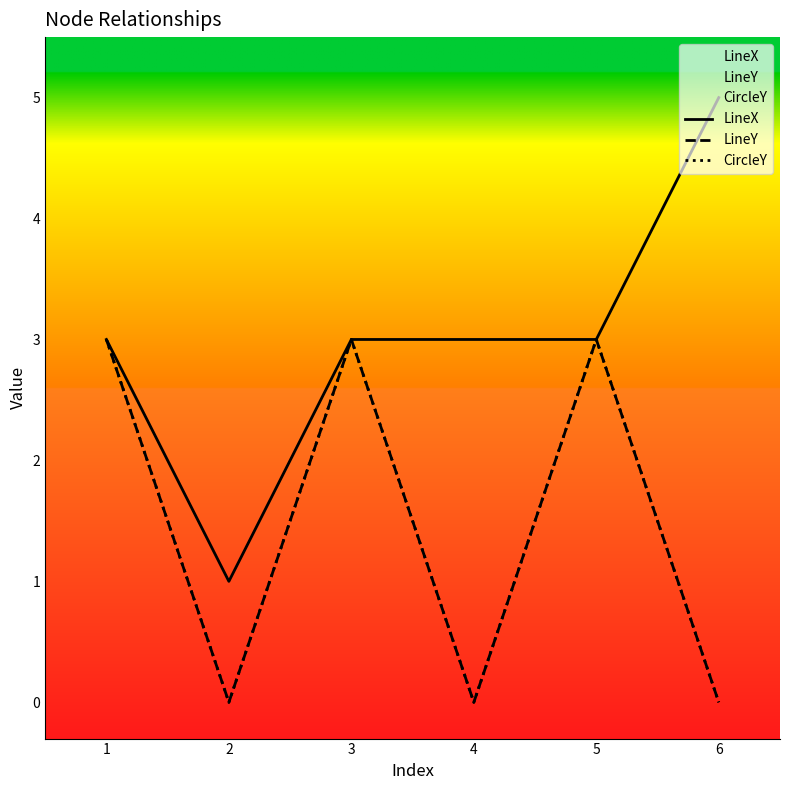

How many values in the CircleY series are below 3?

3